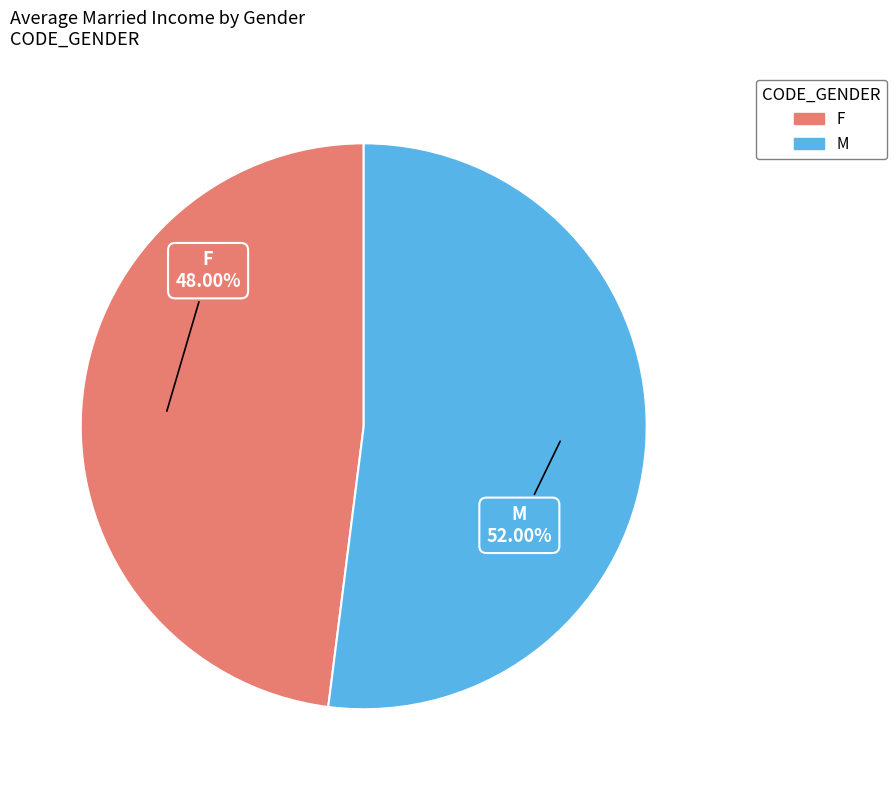

Between F and M, which is larger?

M